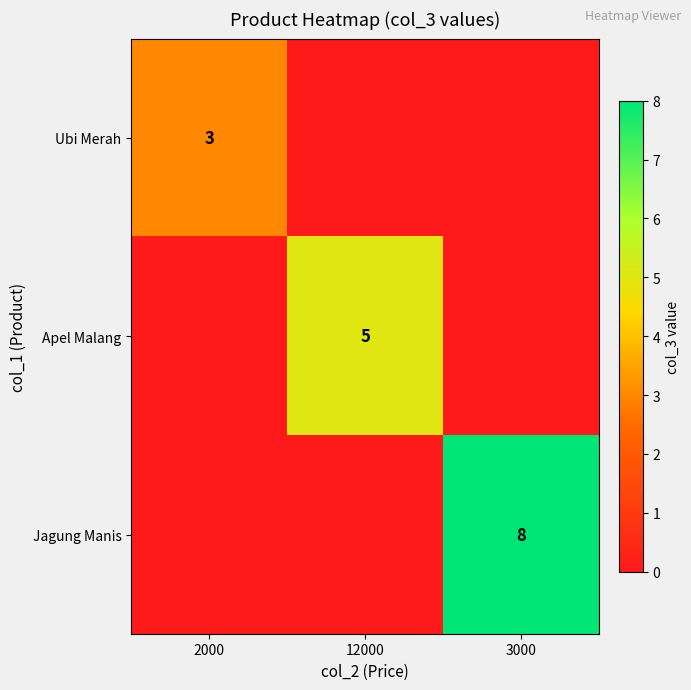

The value of Ubi Merah at 2000 is 1. True or false?

False